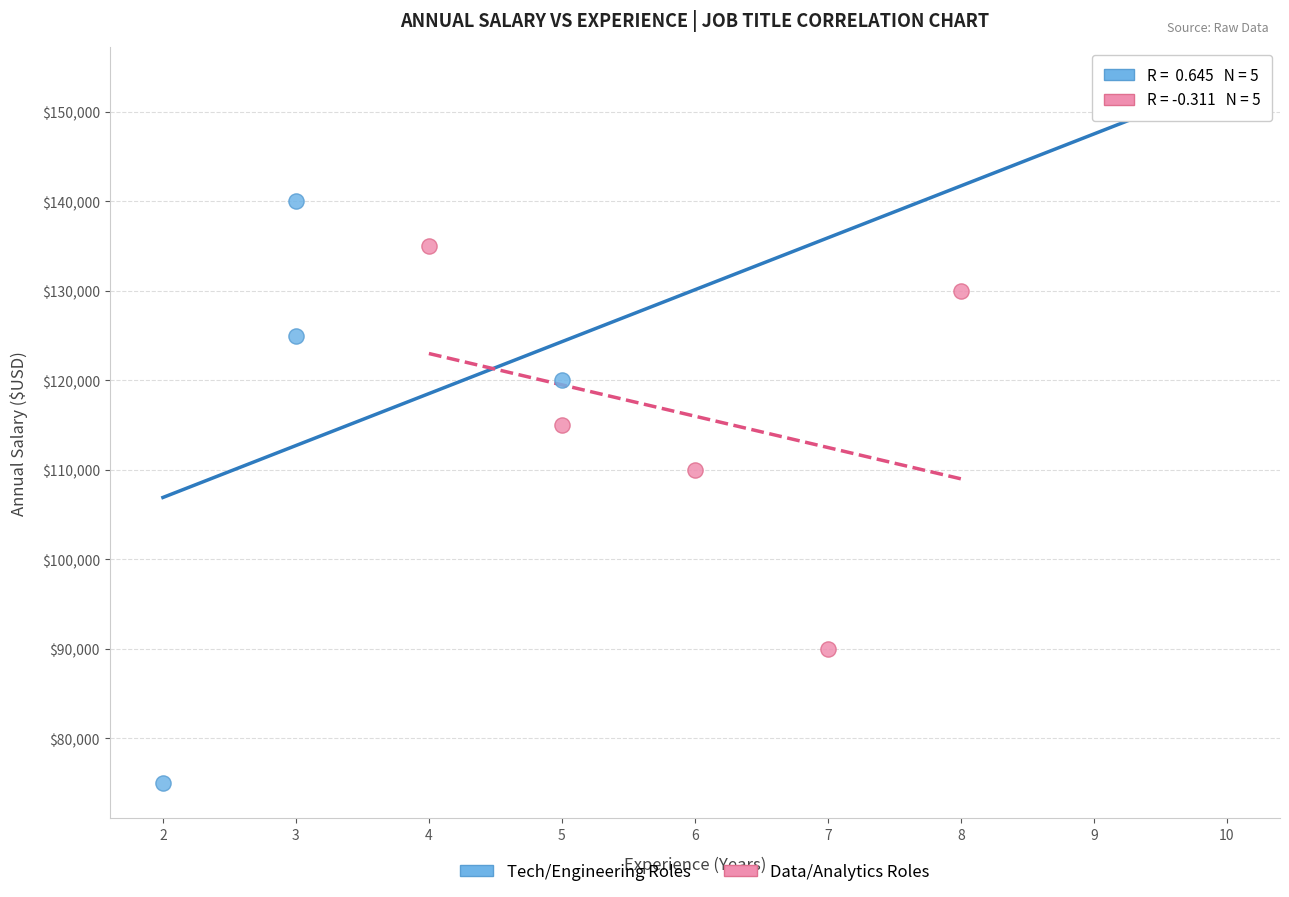

Which series reaches the minimum Y coordinate?

Tech/Engineering Roles